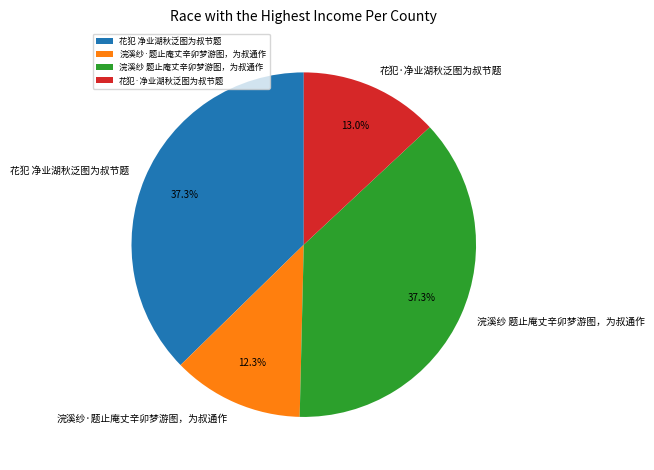

To the nearest percent, what portion does 浣溪纱 题止庵丈辛卯梦游图，为叔通作 represent?

37%